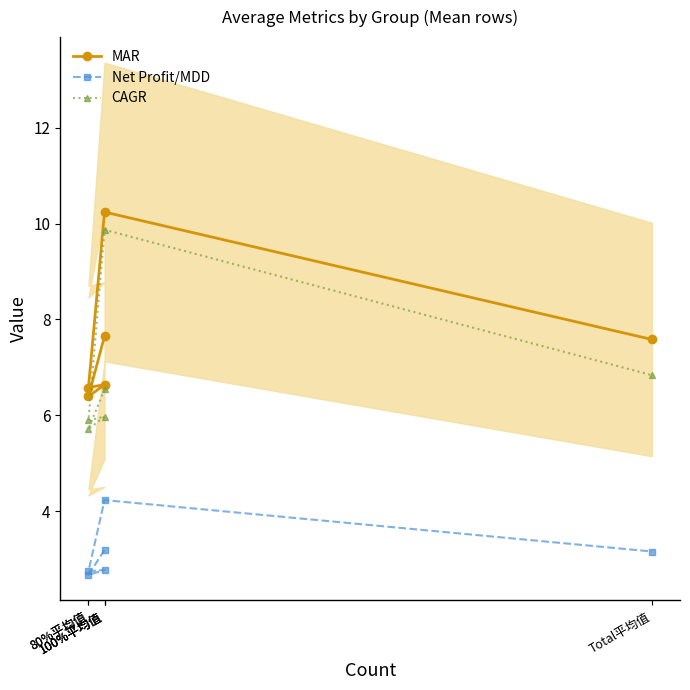

Rank the series by their average value, from lowest to highest.

Net Profit/MDD, CAGR, MAR